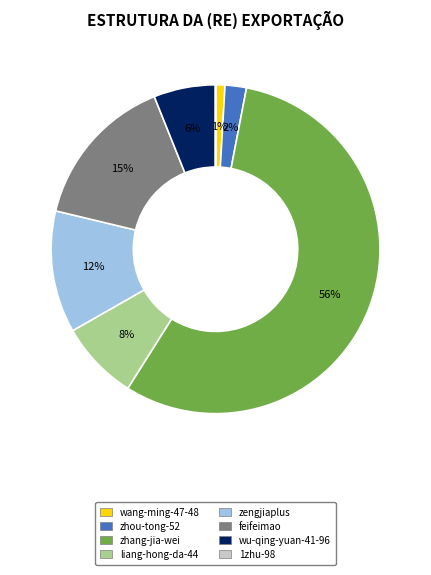

What is the ratio of the value at feifeimao to the value at zhang-jia-wei?

0.3